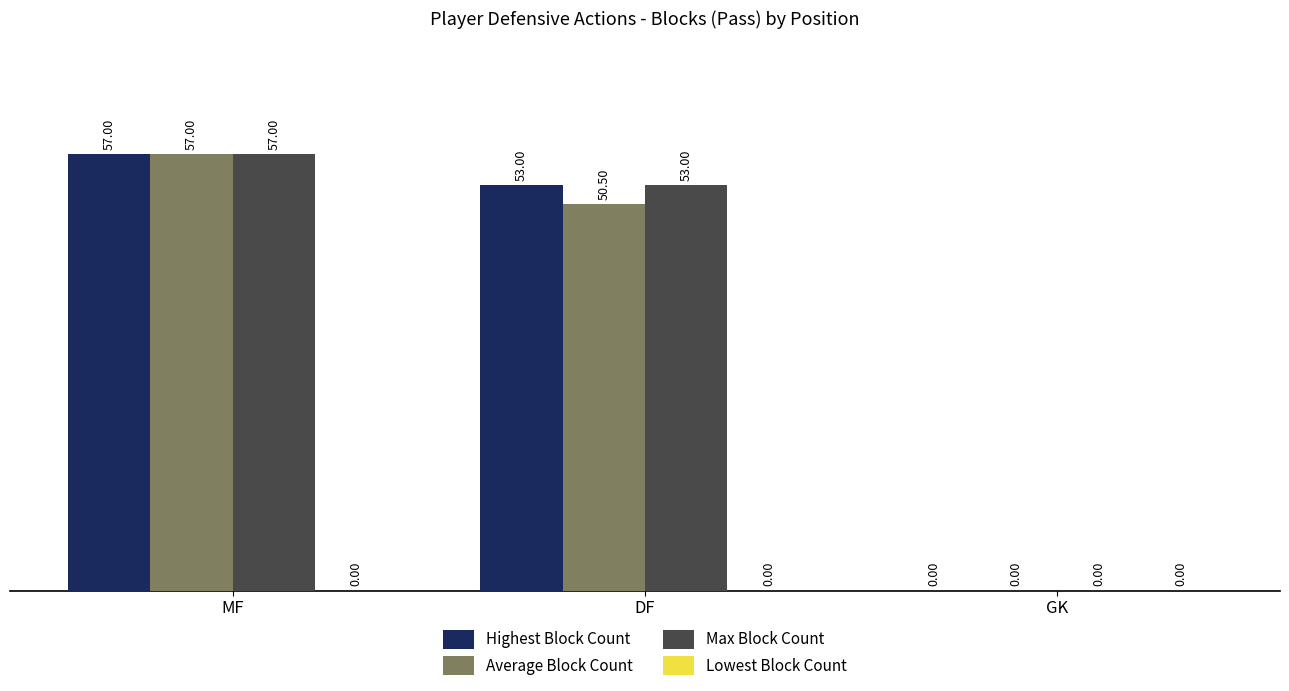

What is the sum of the Max Block Count values at DF and MF?

110.0